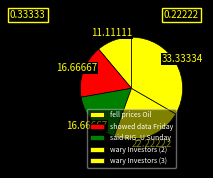

The showed data Friday slice represents 17% of the pie. True or false?

True